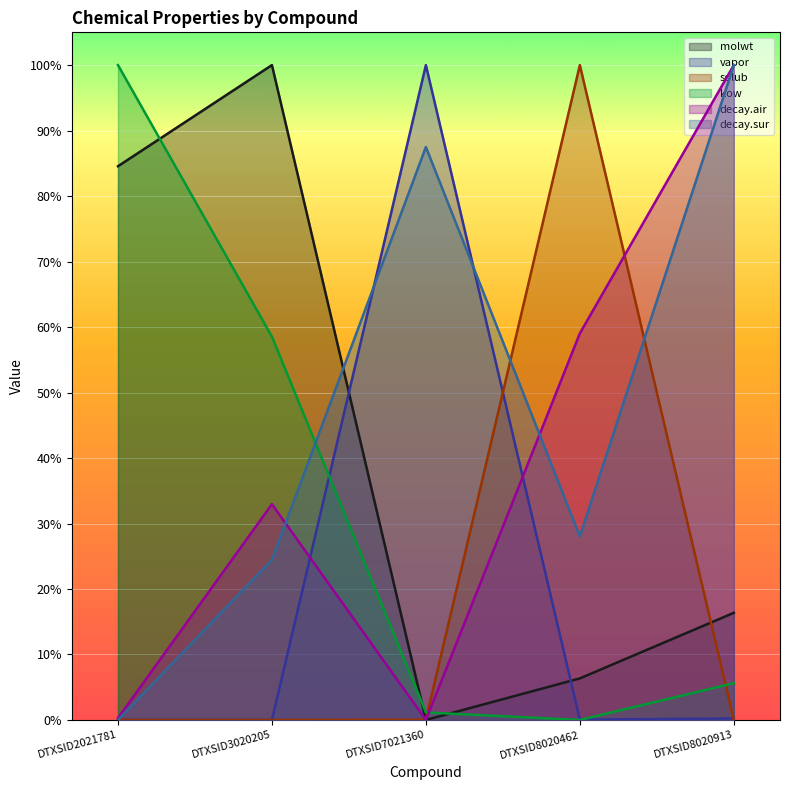

Which series changed the most between DTXSID2021781 and DTXSID8020913?

decay.sur